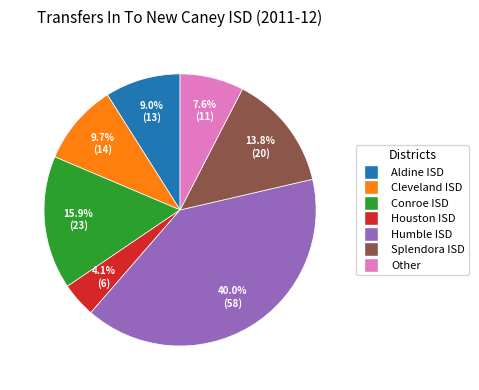

Is there a majority slice in this chart?

No